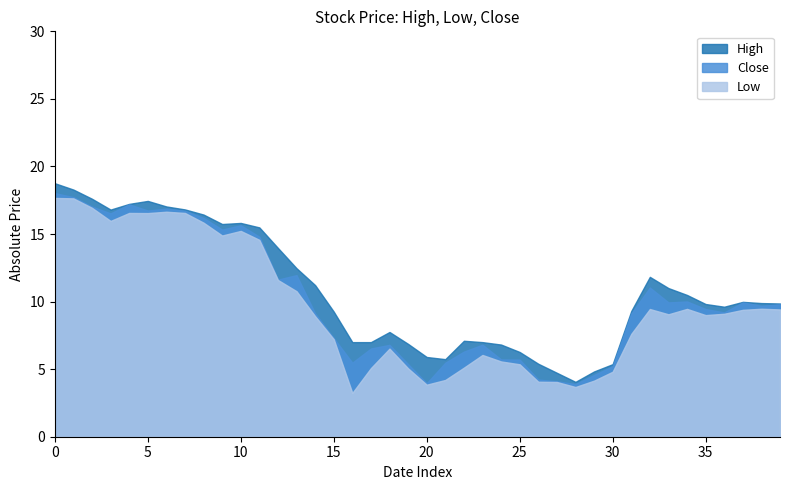

What is the maximum value shown in the chart?

18.8